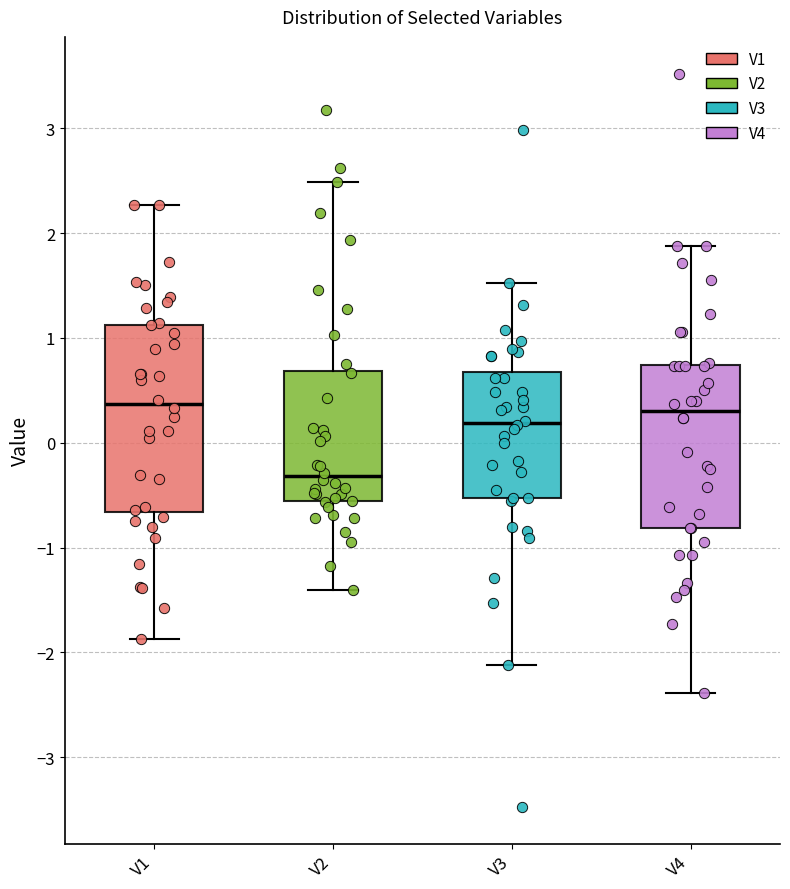

Reading left to right, read every box against the y-axis: the position of its median line, the range the box covers, and the ends of its whiskers. The values are not printed on the chart, so give them approximately, as read against the axis.

V1: median 0.4, box -0.7 to 1.1, whiskers -1.9 to 2.3
V2: median -0.3, box -0.6 to 0.7, whiskers -1.4 to 2.5
V3: median 0.2, box -0.5 to 0.7, whiskers -2.1 to 1.5
V4: median 0.3, box -0.8 to 0.7, whiskers -2.4 to 1.9